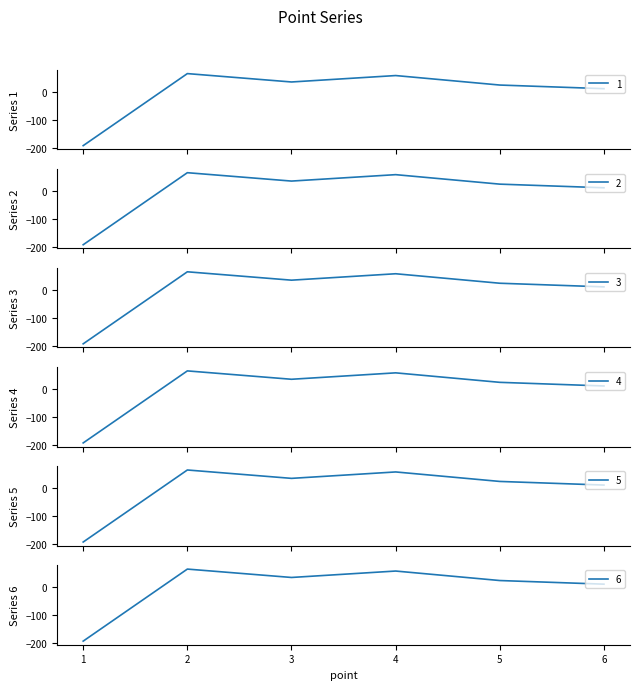

How many series are shown in this chart?

6